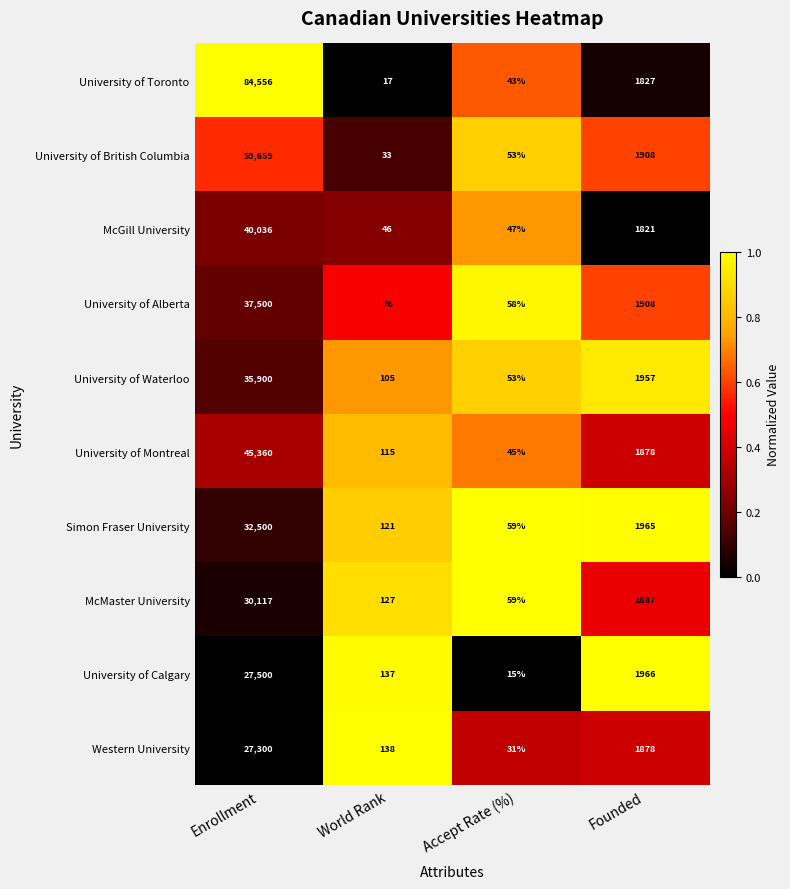

Which category has the highest value across all series?

Enrollment